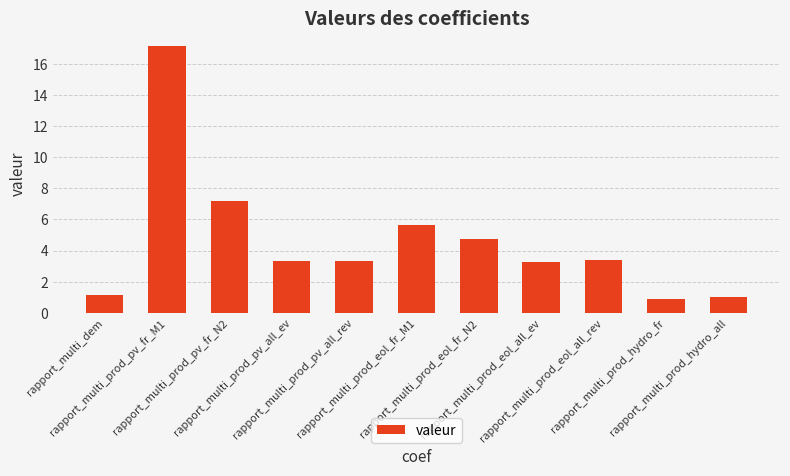

Between rapport_multi_dem and rapport_multi_prod_hydro_all, which is larger?

rapport_multi_dem